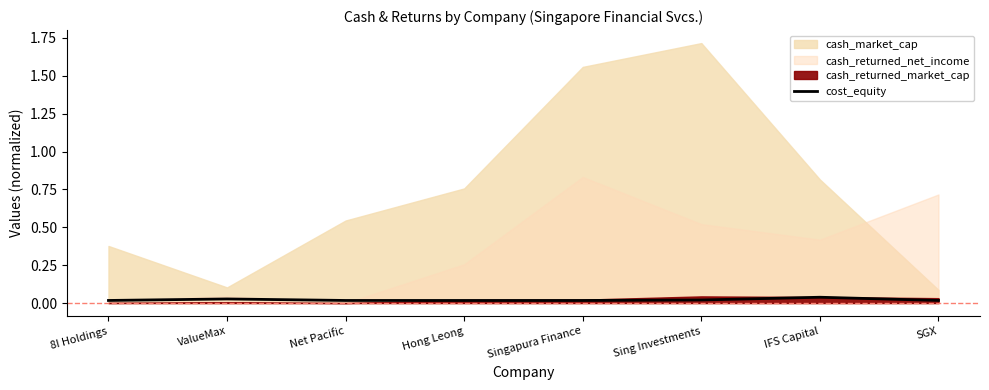

Between Hong Leong and 8I Holdings, which is larger?

8I Holdings